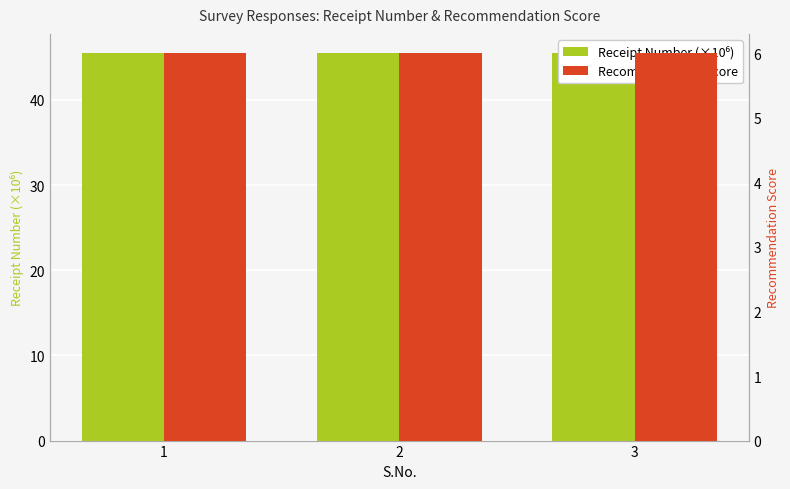

Reading left to right, list all the values displayed in this chart.

Receipt Number (×10⁶): 1=45.5	2=45.5	3=45.5
Recommendation Score: 1=6.0	2=6.0	3=6.0